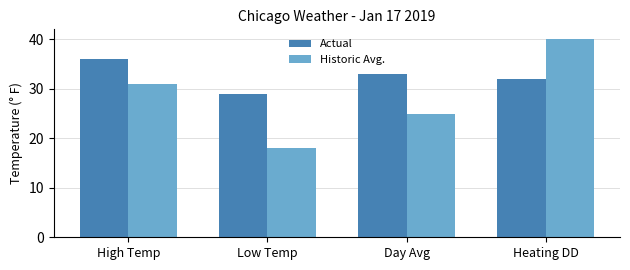

What is the label of the 2nd bar from the left?

Low Temp